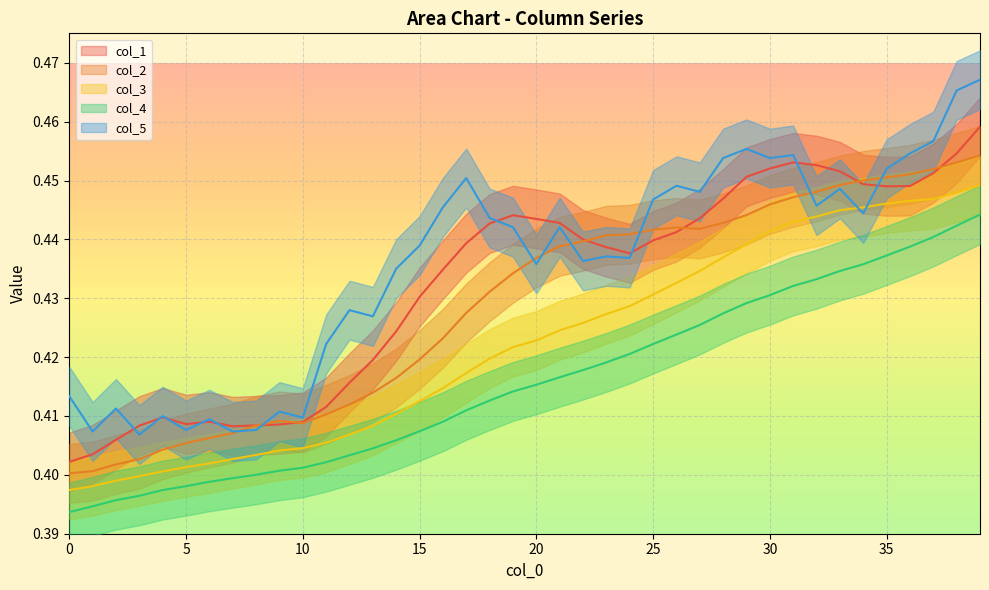

Where is col_5 nearest to the value 0?

3